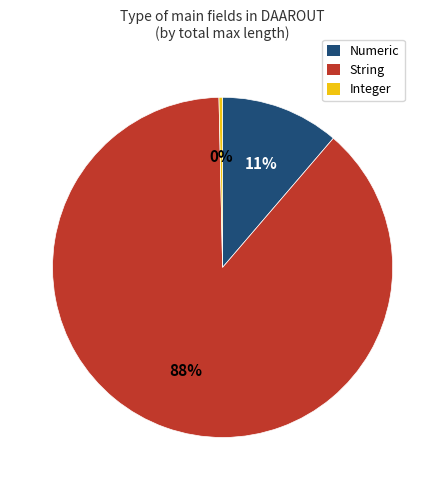

To the nearest percent, what is the combined percentage of Numeric and String?

100%